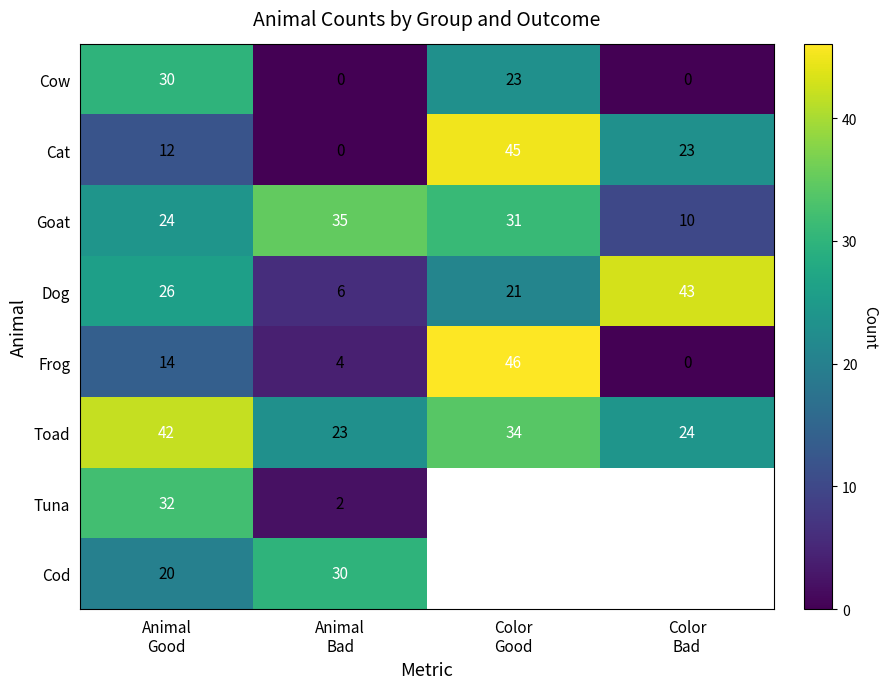

Count the number of data series in this chart.

8